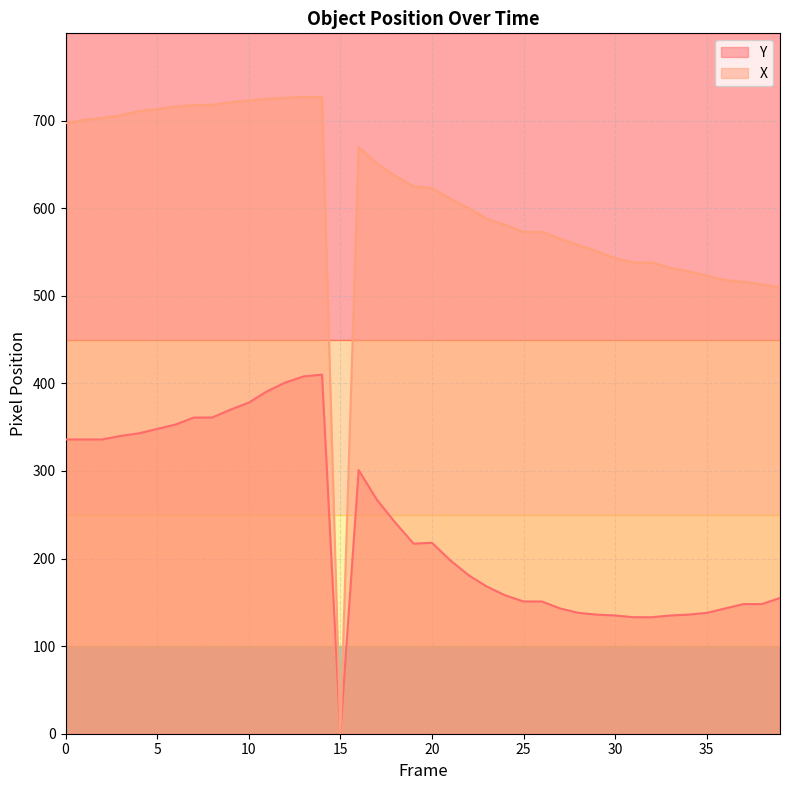

True or false: Y and X cross at least once.

False